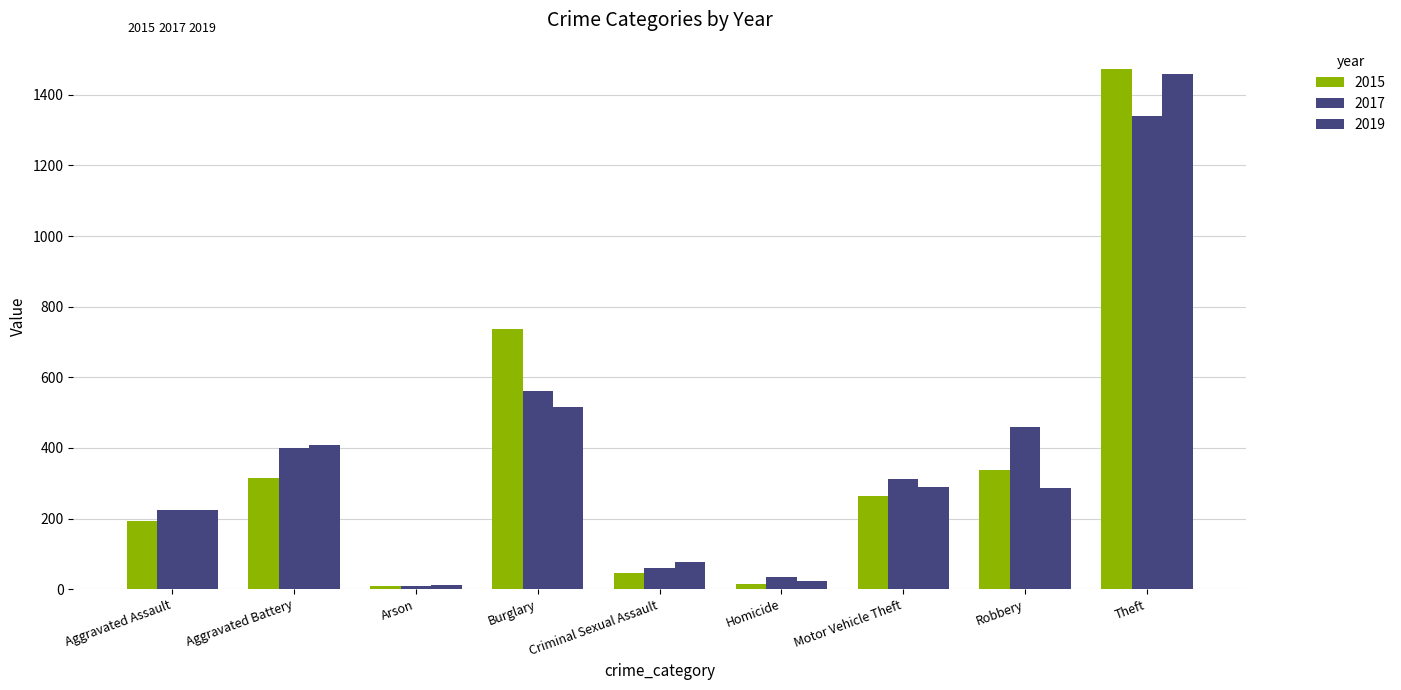

What is the average value of the 2017 series?

366